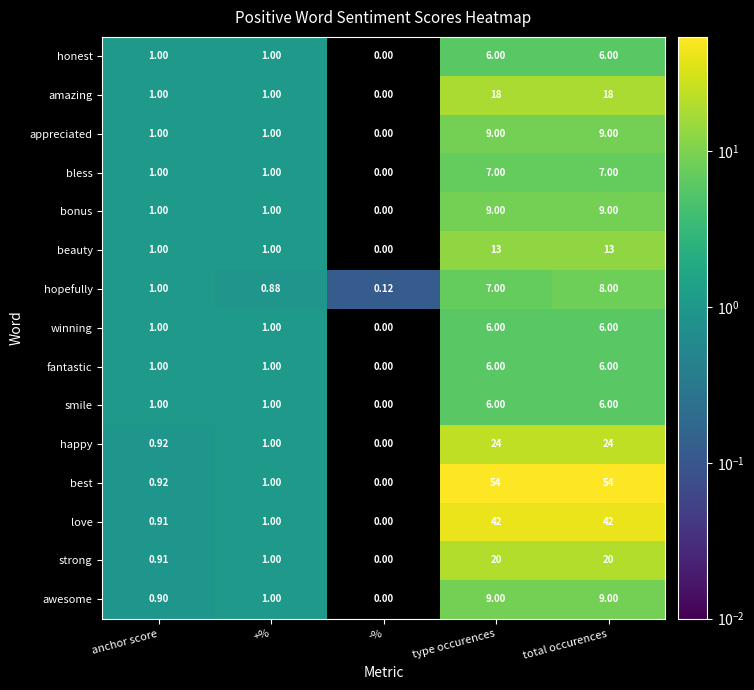

At which category is the sum across all series the highest?

total occurences